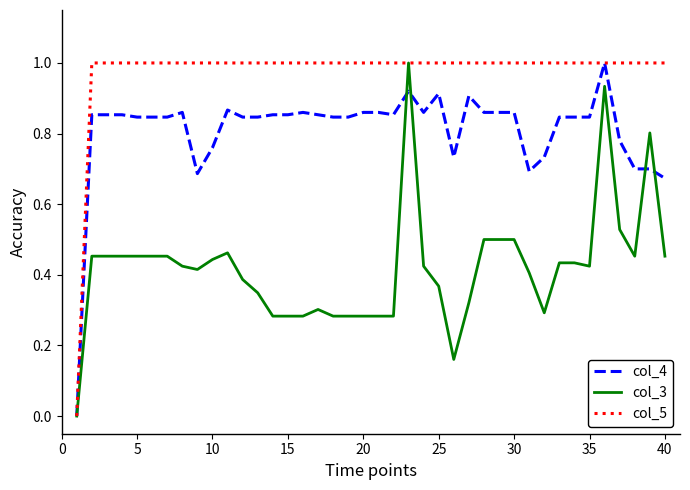

List the series in order of their overall mean, lowest first.

col_3, col_4, col_5